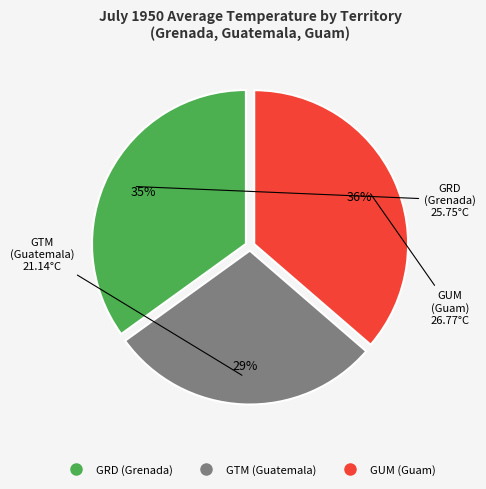

Do GUM (Guam) and GRD (Grenada) together represent more than half of the pie?

Yes